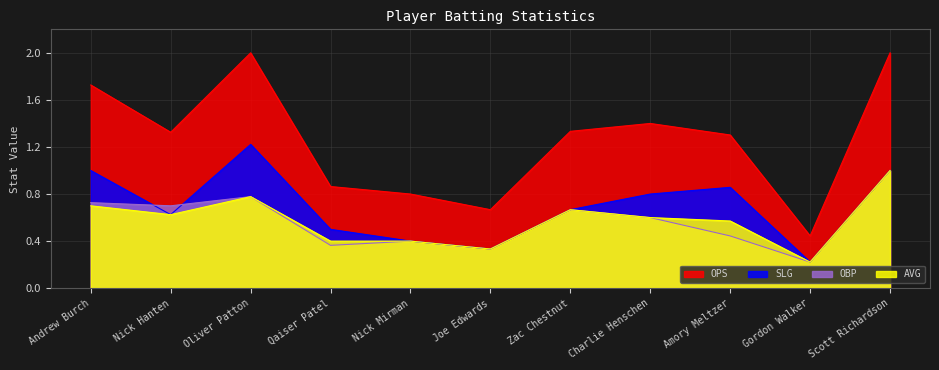

Which label corresponds to the largest value in the chart?

Oliver Patton